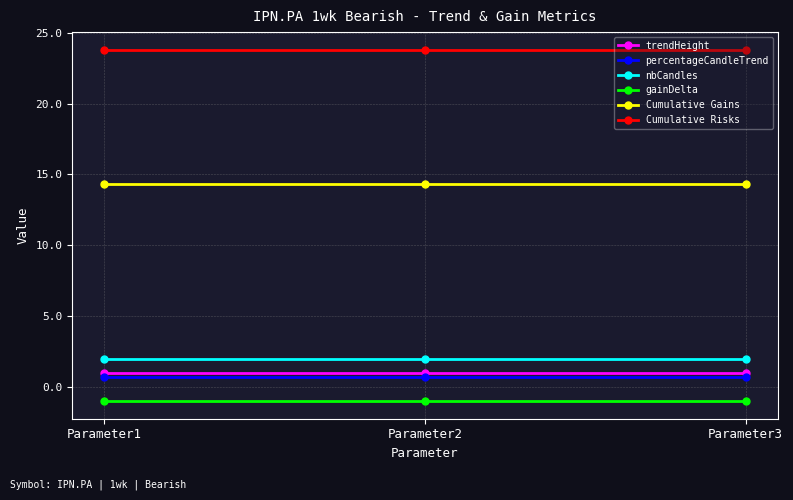

Which series has the largest total across all categories?

Cumulative Risks